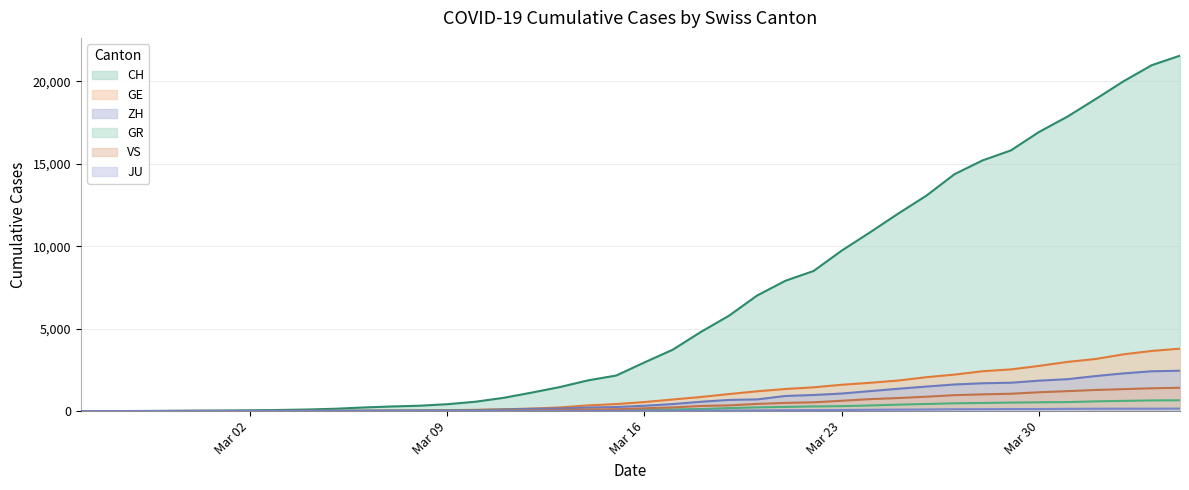

Which series has the largest total across all categories?

CH